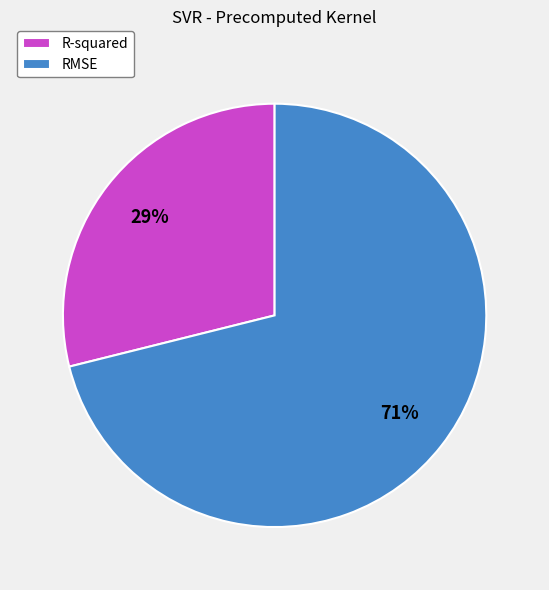

Is it true that RMSE is 71% of the pie?

True